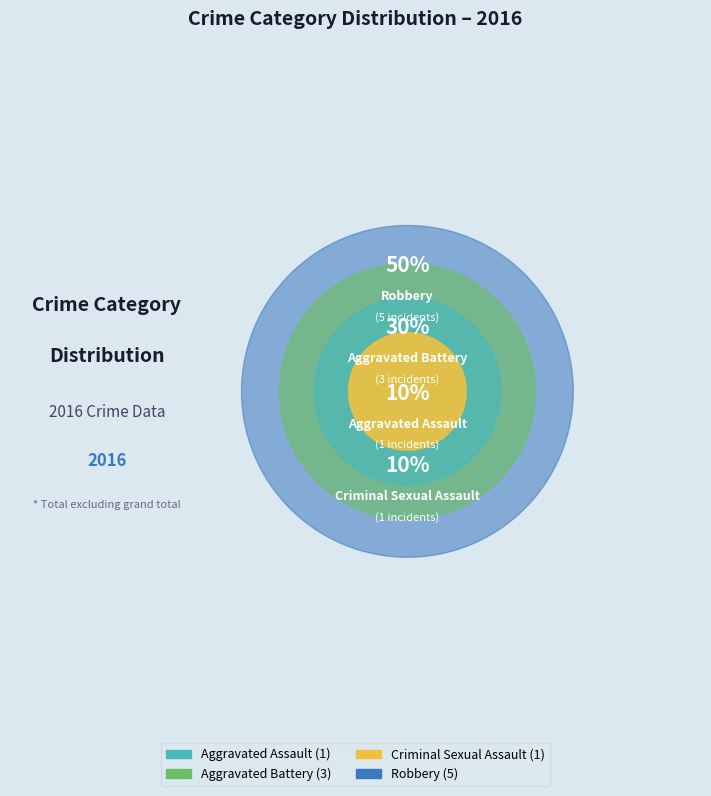

To the nearest percent, what is the difference between the Aggravated Assault and Aggravated Battery slice percentages?

20%